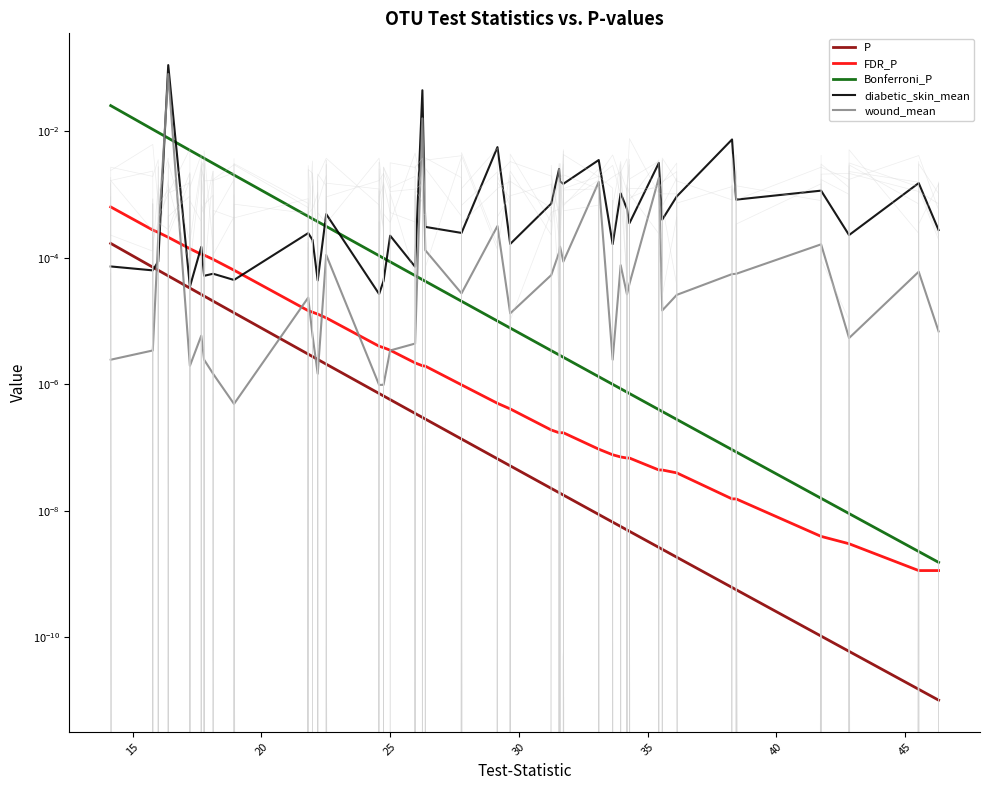

Reading left to right, list all the values displayed in this chart.

P: 0.0	0.0	0.0	0.0	0.0	0.0	0.0	0.0	0.0	0.0	0.0	0.0	0.0	0.0	0.0	0.0	0.0	0.0	0.0	0.0	0.0	0.0	0.0	0.0	0.0	0.0	0.0	0.0	0.0	0.0	0.0	0.0	0.0	0.0	0.0	0.0	0.0	0.0	0.0	0.0
FDR_P: 0.0	0.0	0.0	0.0	0.0	0.0	0.0	0.0	0.0	0.0	0.0	0.0	0.0	0.0	0.0	0.0	0.0	0.0	0.0	0.0	0.0	0.0	0.0	0.0	0.0	0.0	0.0	0.0	0.0	0.0	0.0	0.0	0.0	0.0	0.0	0.0	0.0	0.0	0.0	0.0
Bonferroni_P: 0.0	0.0	0.0	0.0	0.0	0.0	0.0	0.0	0.0	0.0	0.0	0.0	0.0	0.0	0.0	0.0	0.0	0.0	0.0	0.0	0.0	0.0	0.0	0.0	0.0	0.0	0.0	0.0	0.0	0.0	0.0	0.0	0.0	0.0	0.0	0.0	0.0	0.0	0.0	0.0
diabetic_skin_mean: 0.0	0.0	0.0	0.0	0.0	0.0	0.0	0.0	0.0	0.0	0.0	0.0	0.0	0.0	0.0	0.0	0.0	0.0	0.0	0.0	0.0	0.0	0.0	0.0	0.0	0.0	0.0	0.0	0.0	0.0	0.0	0.0	0.0	0.0	0.0	0.0	0.1	0.0	0.0	0.0
wound_mean: 0.0	0.0	0.0	0.0	0.0	0.0	0.0	0.0	0.0	0.0	0.0	0.0	0.0	0.0	0.0	0.0	0.0	0.0	0.0	0.0	0.0	0.0	0.0	0.0	0.0	0.0	0.0	0.0	0.0	0.0	0.0	0.0	0.0	0.0	0.0	0.0	0.1	0.0	0.0	0.0